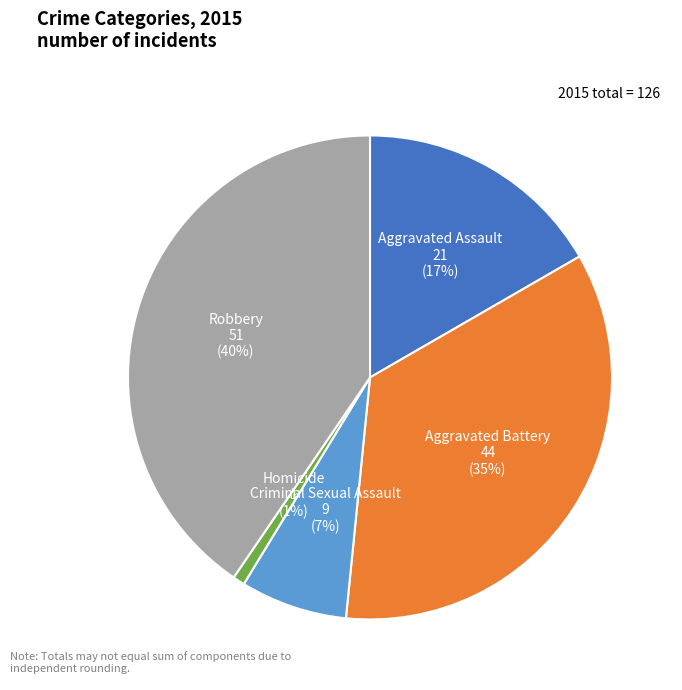

Which has a higher value, Robbery or Criminal Sexual Assault?

Robbery